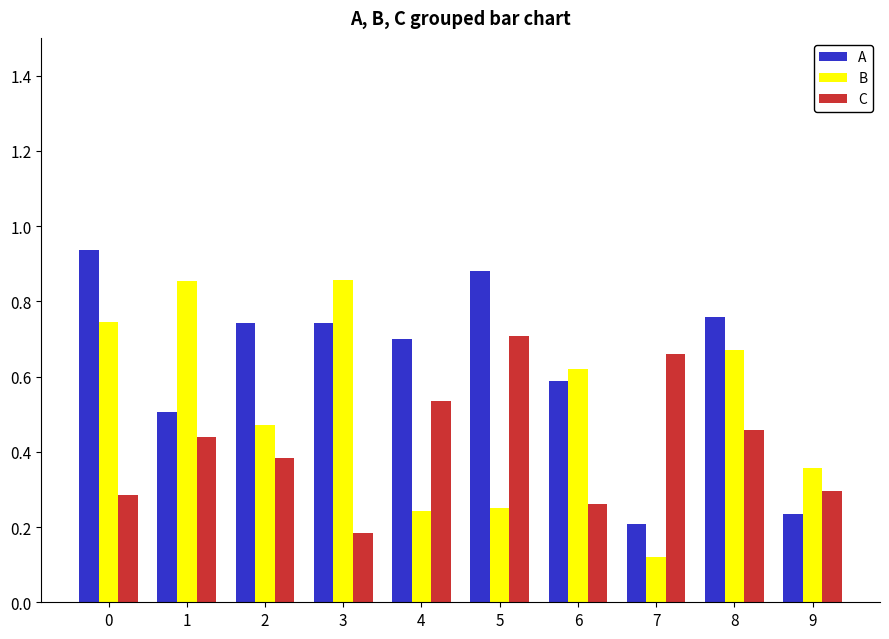

Rank the series by their average value, from lowest to highest.

C, B, A